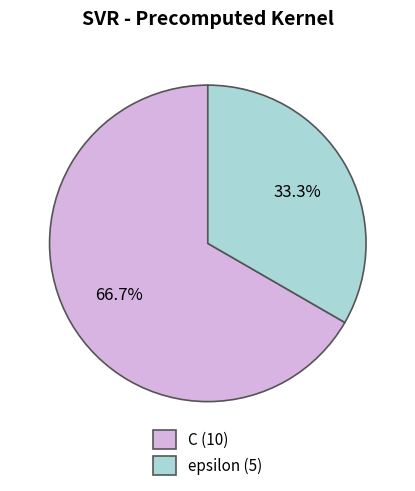

To the nearest percent, what is the difference between the largest and smallest slice percentages?

33%